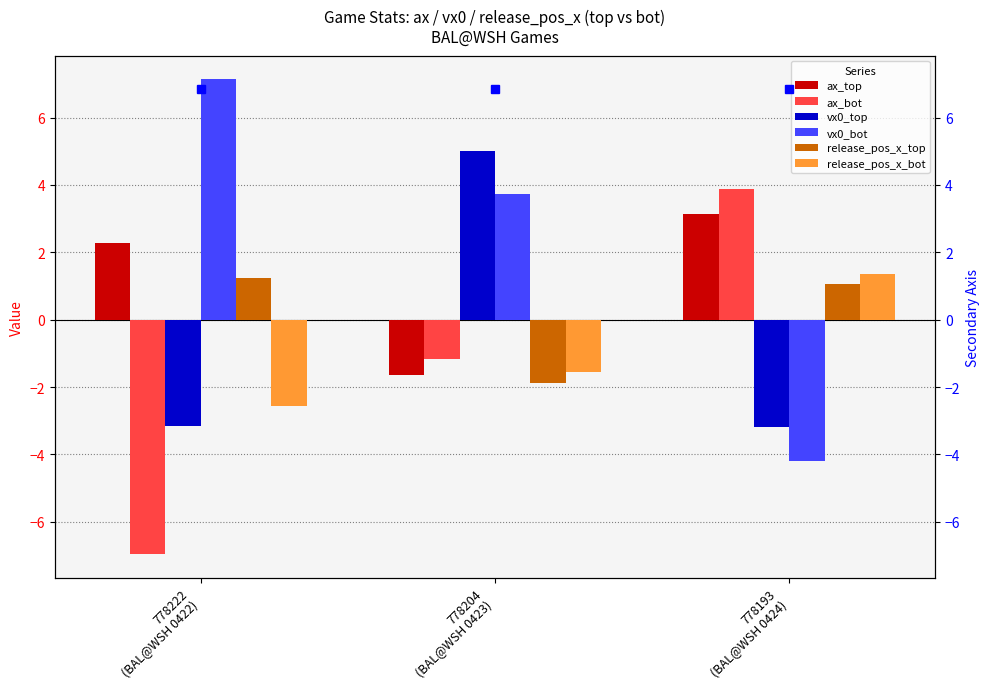

What is the highest value of the release_pos_x_top series?

1.2